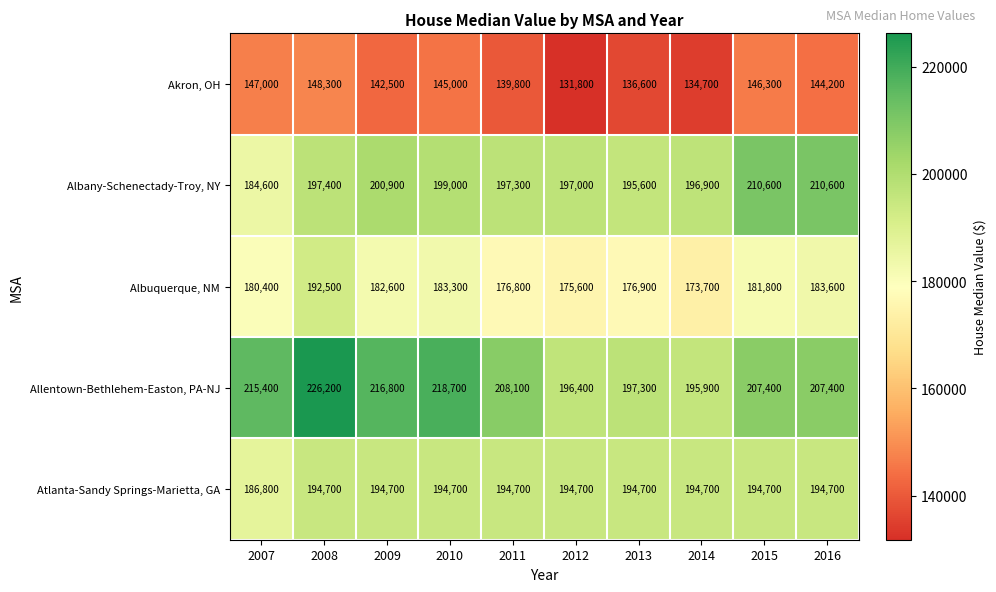

Which series has the largest range (max minus min)?

Allentown-Bethlehem-Easton, PA-NJ